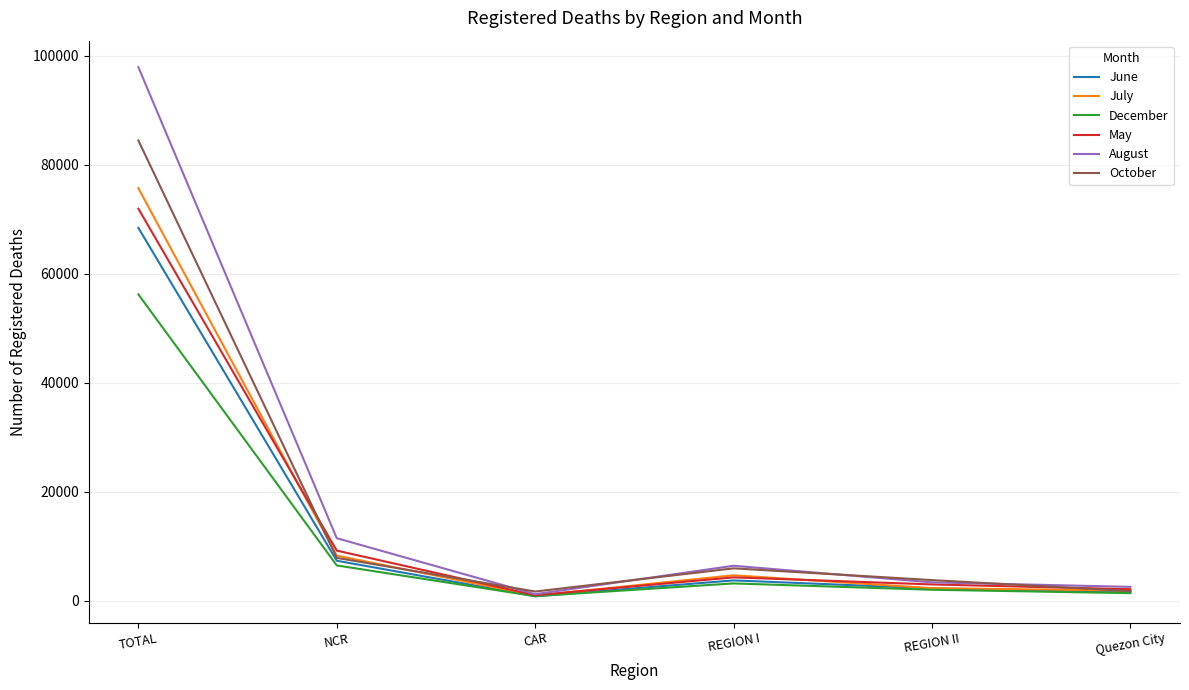

What is the maximum value for December?

56202